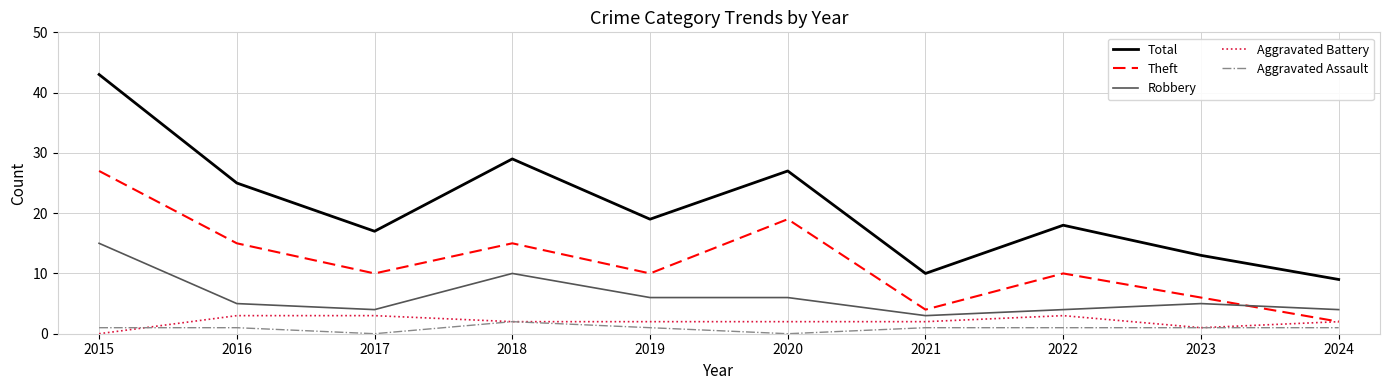

Is the value of Total at 2019 greater than the value of Robbery at 2021?

Yes